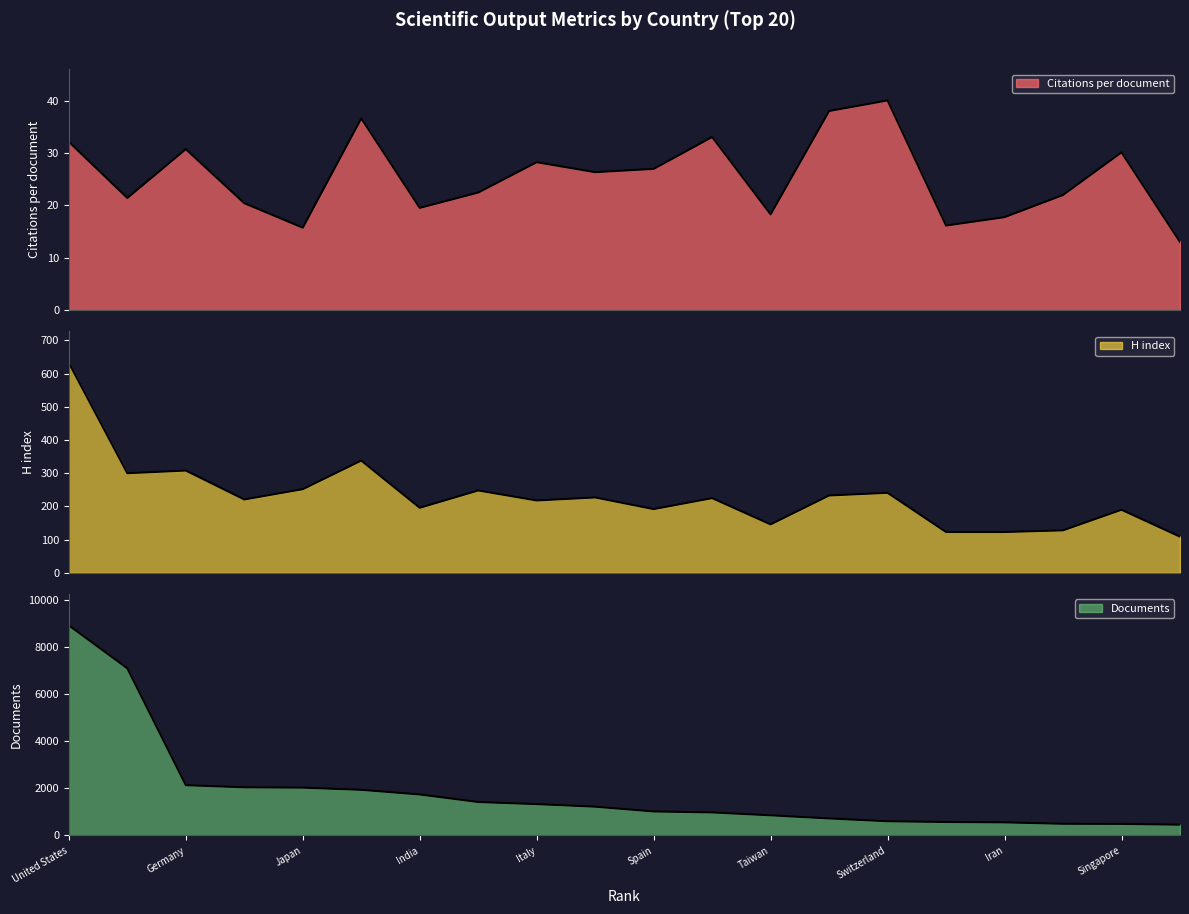

Which series changed the most between Italy and Australia?

Documents